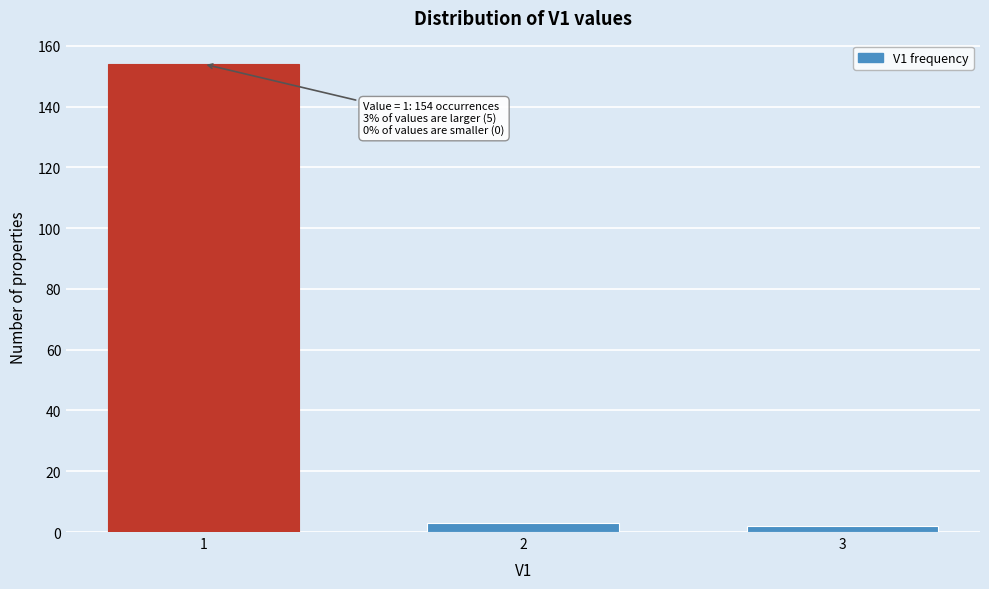

Reading right to left, transcribe all the data shown in this chart.

2	3	154